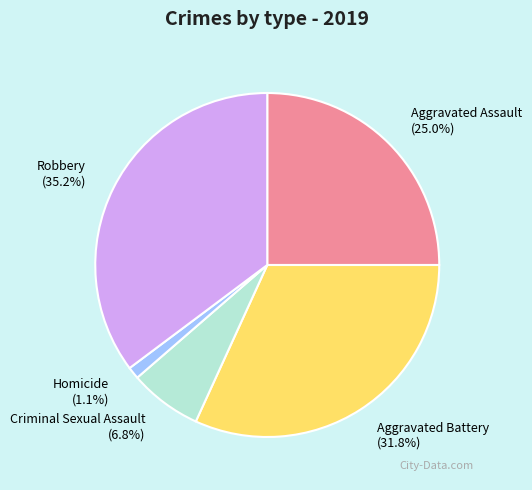

Rank the categories by value from lowest to highest.

Homicide, Criminal Sexual Assault, Aggravated Assault, Aggravated Battery, Robbery